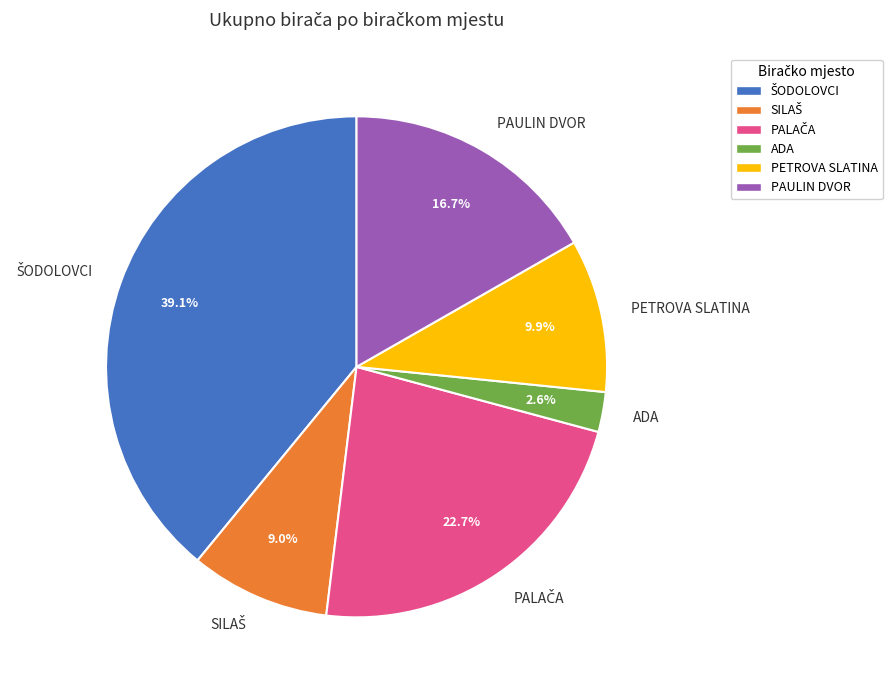

What is the smallest slice in the pie chart?

ADA